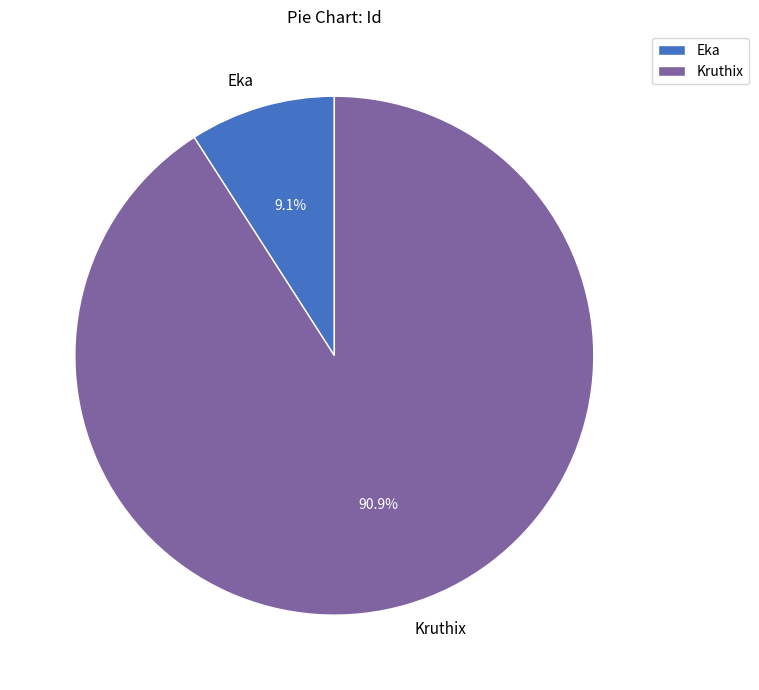

What is the largest slice in the pie chart?

Kruthix